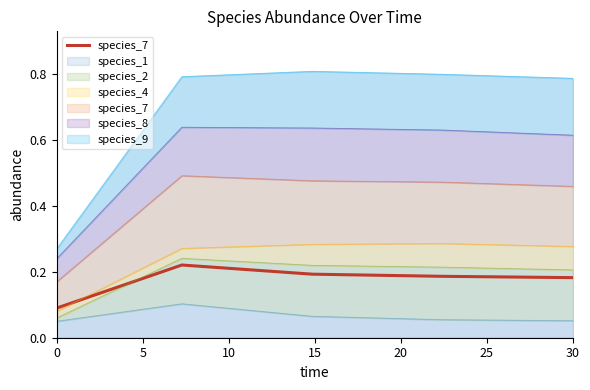

What is the value of the 5th point from the left?

0.2